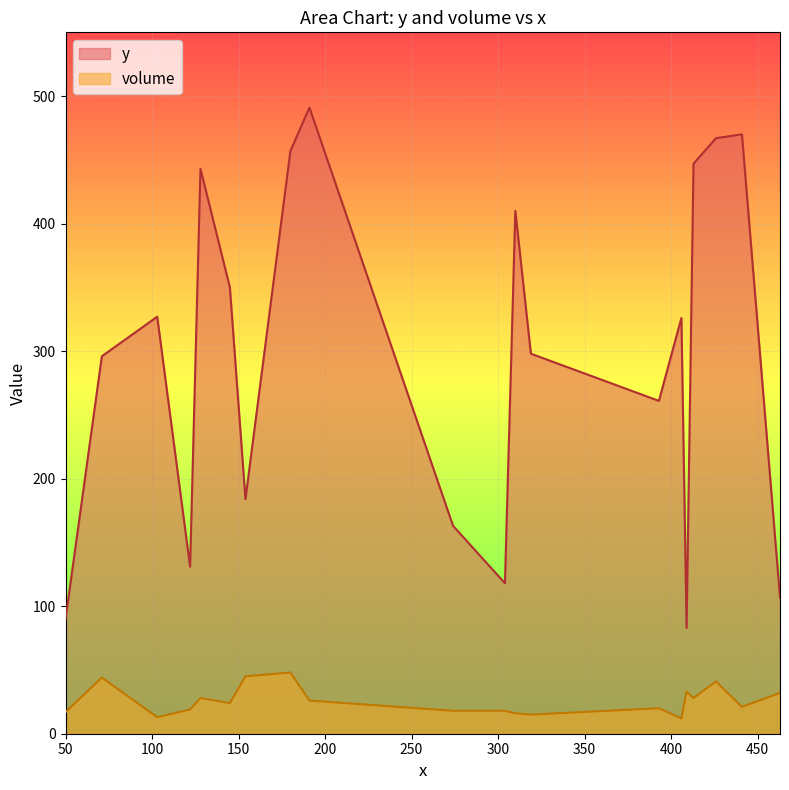

At how many categories does at least one series exceed 419?

6